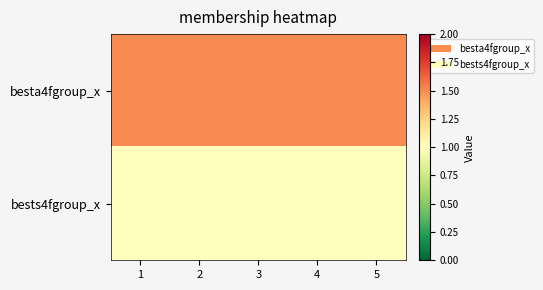

At how many categories does at least one series exceed 1?

5